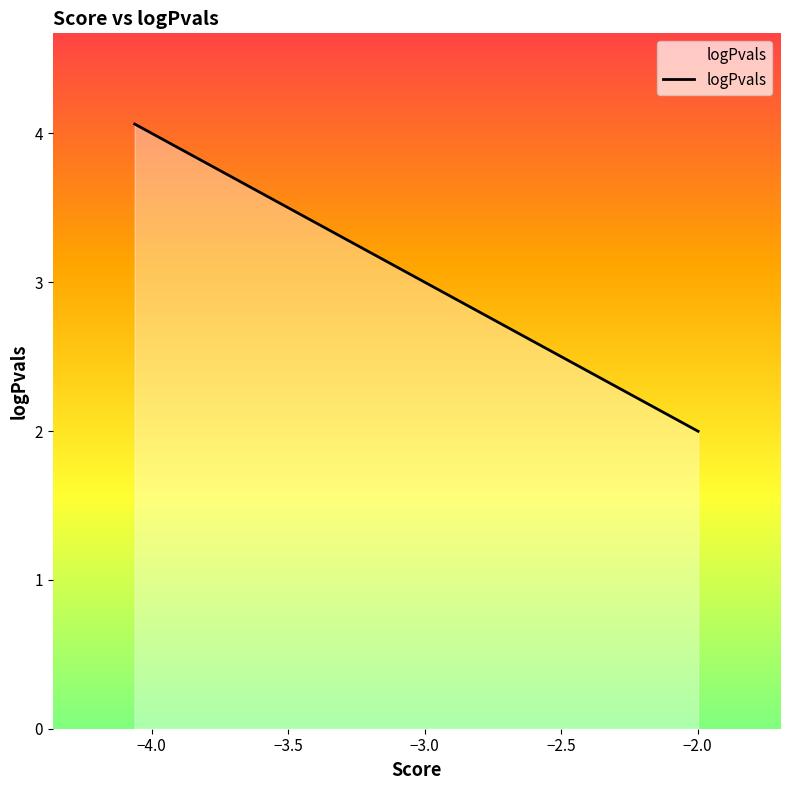

What is the difference between the maximum and minimum values?

2.1